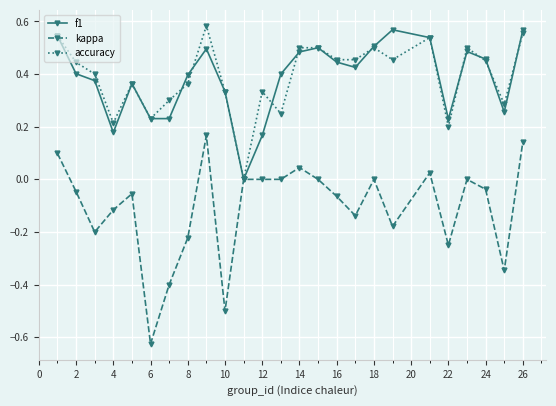

How many values in accuracy are above zero?

24